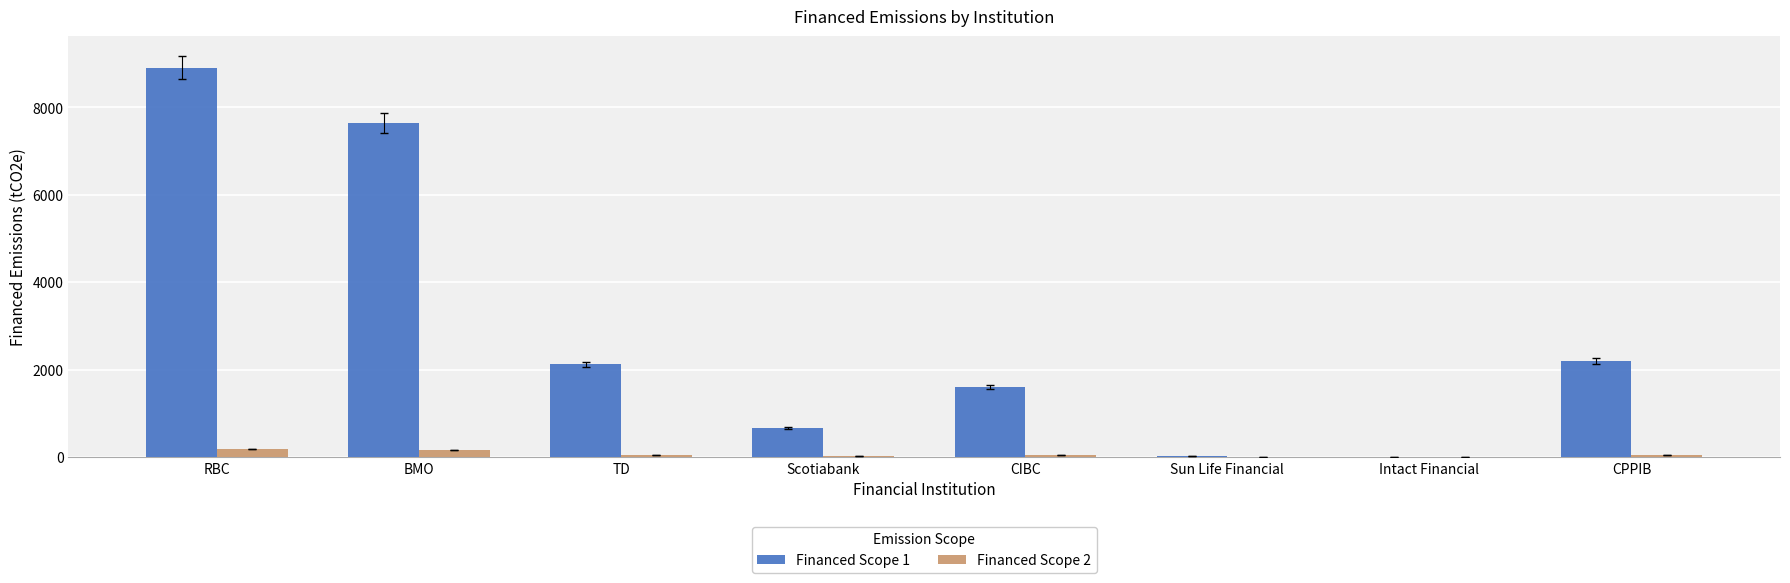

Are the bars horizontal?

No